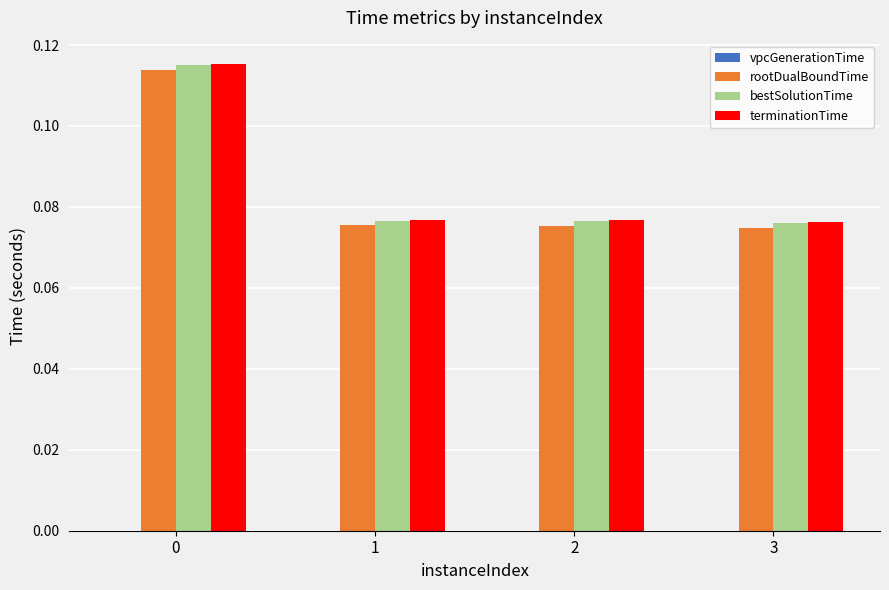

Between 0 and 1, which series saw the biggest shift?

terminationTime